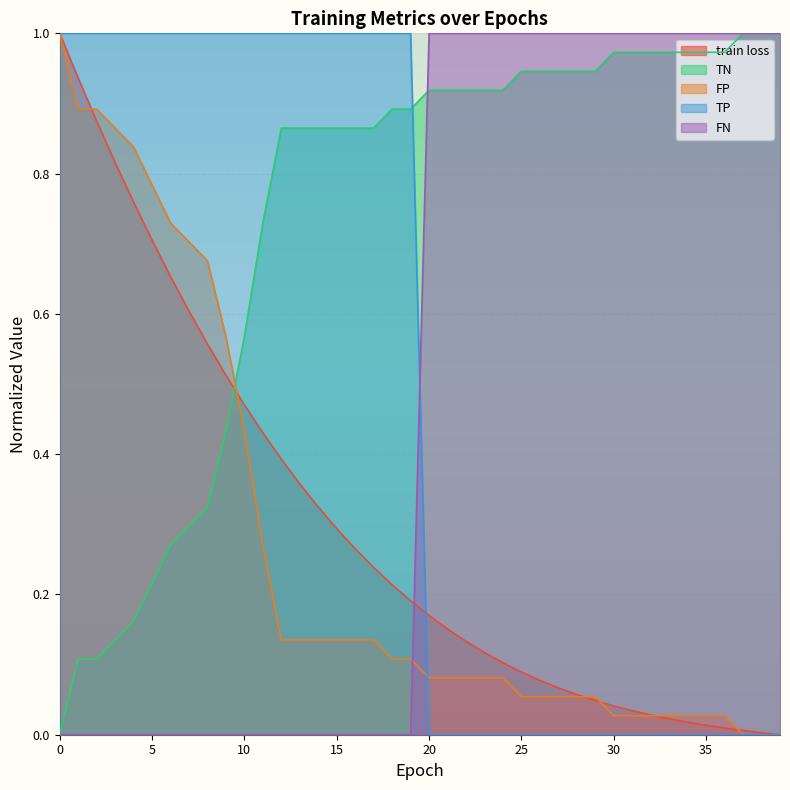

The value of FP at 0 is 1.0. True or false?

True